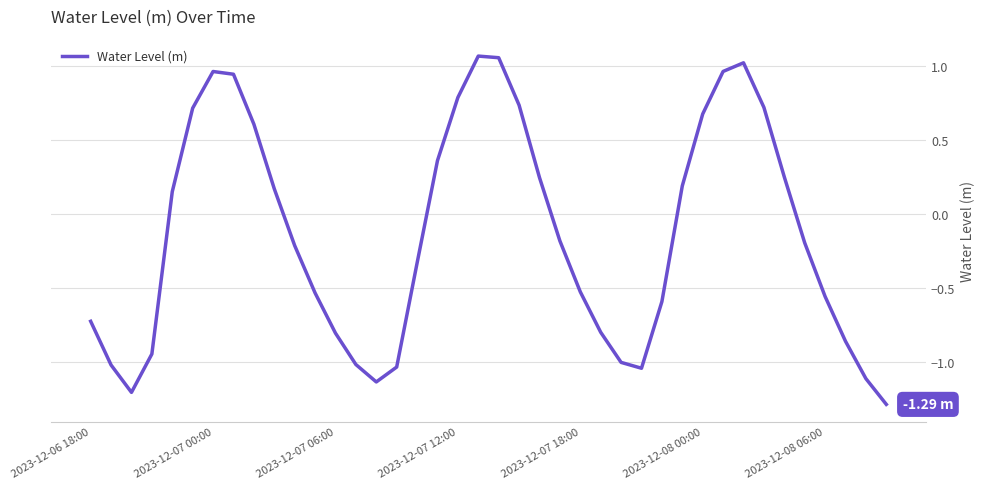

Does the chart display data point markers on the line(s)?

No